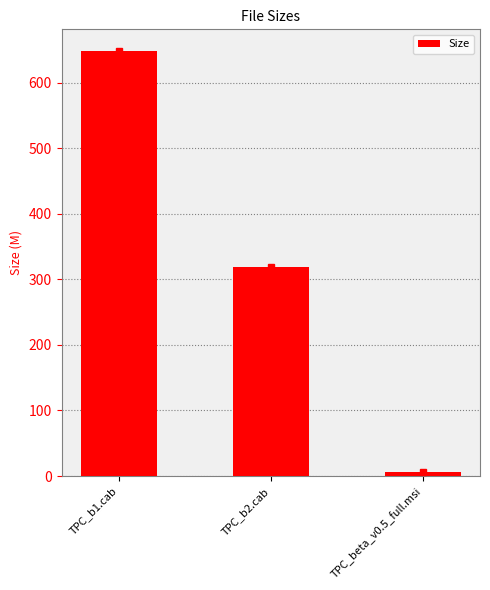

What is the label of the 2nd bar from the left?

TPC_b2.cab